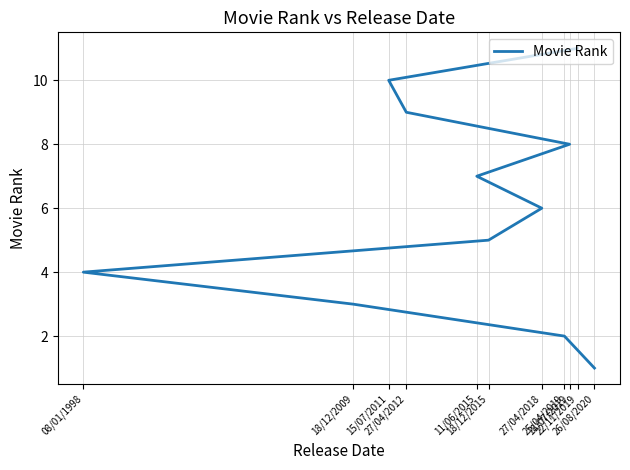

What is the value of the 6th point from the left?

6